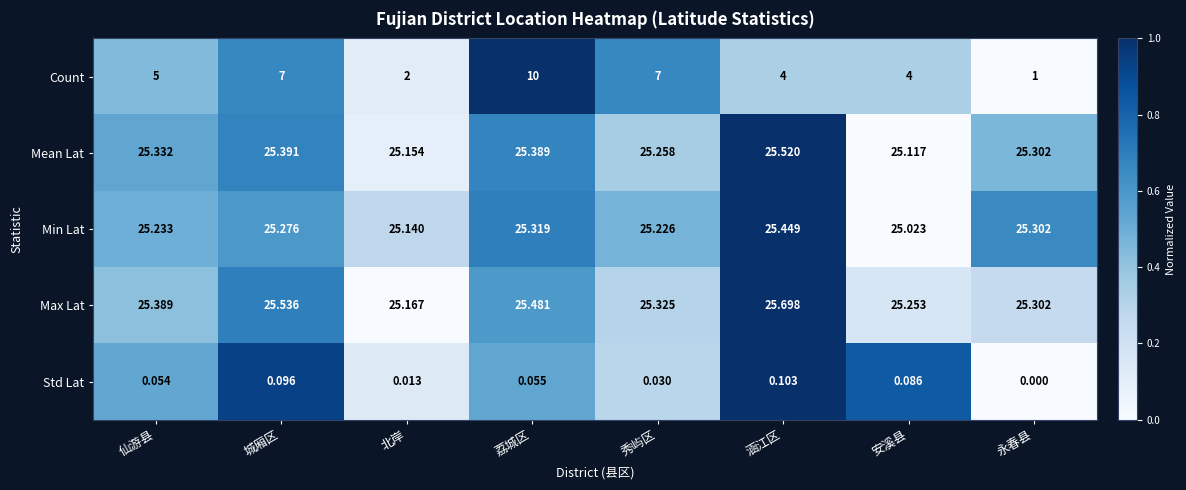

Where is Count nearest to the value 5?

仙游县